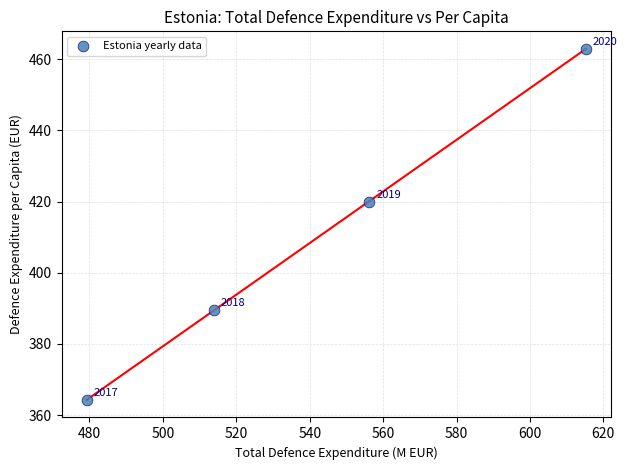

What Y value in the scatter plot is closest to 413?

419.9